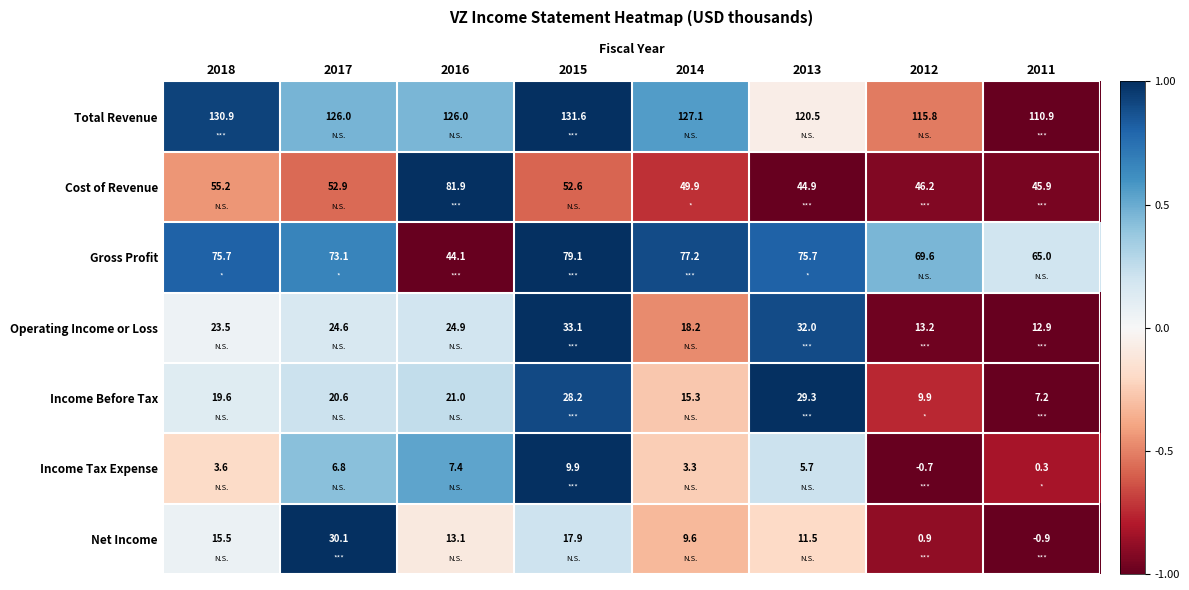

Is it true that Gross Profit equals 44.1 at 2016?

True